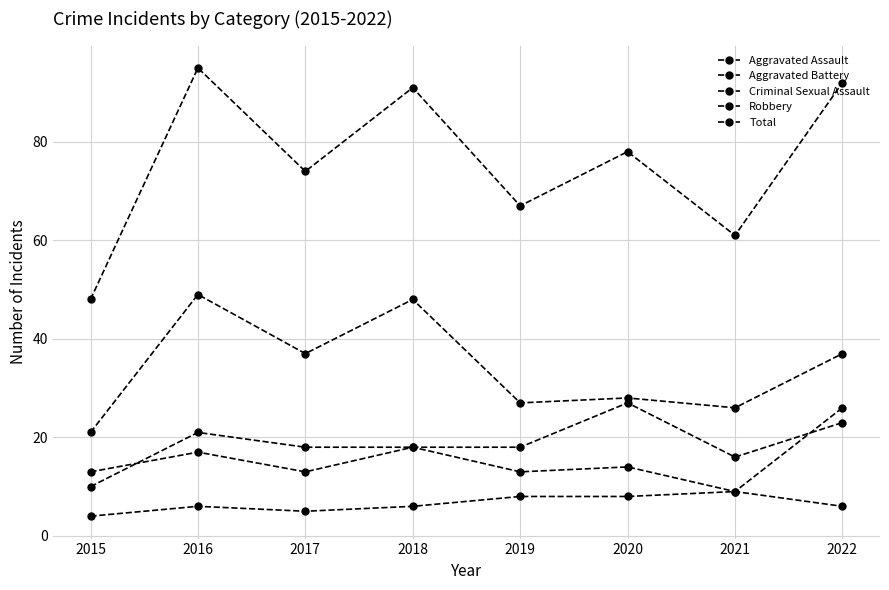

List the labels in order of Criminal Sexual Assault value, smallest first.

2015, 2017, 2016, 2018, 2022, 2019, 2020, 2021